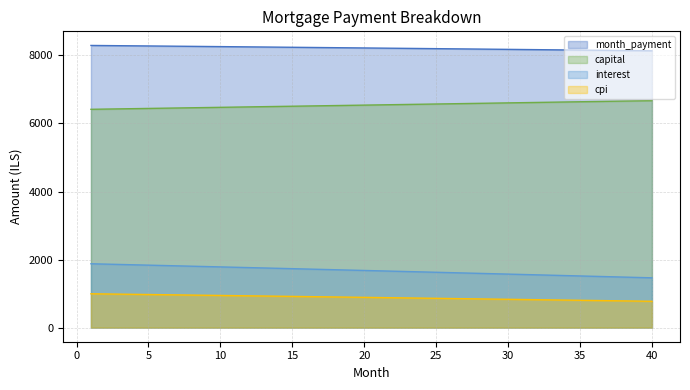

What is the sum of the interest values at 31 and 38?

3047.7